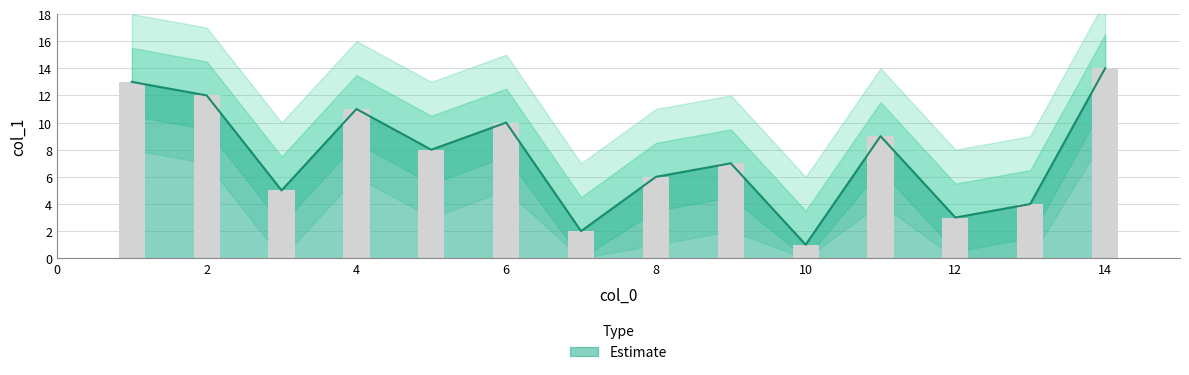

What is the greatest value displayed?

14